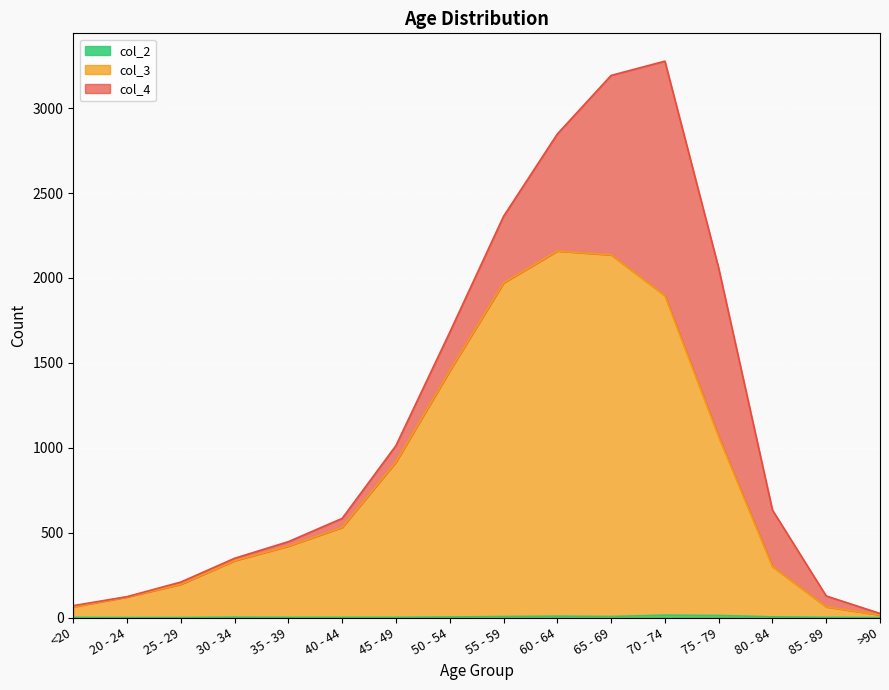

What is the label of the 12th point from the right?

35 - 39